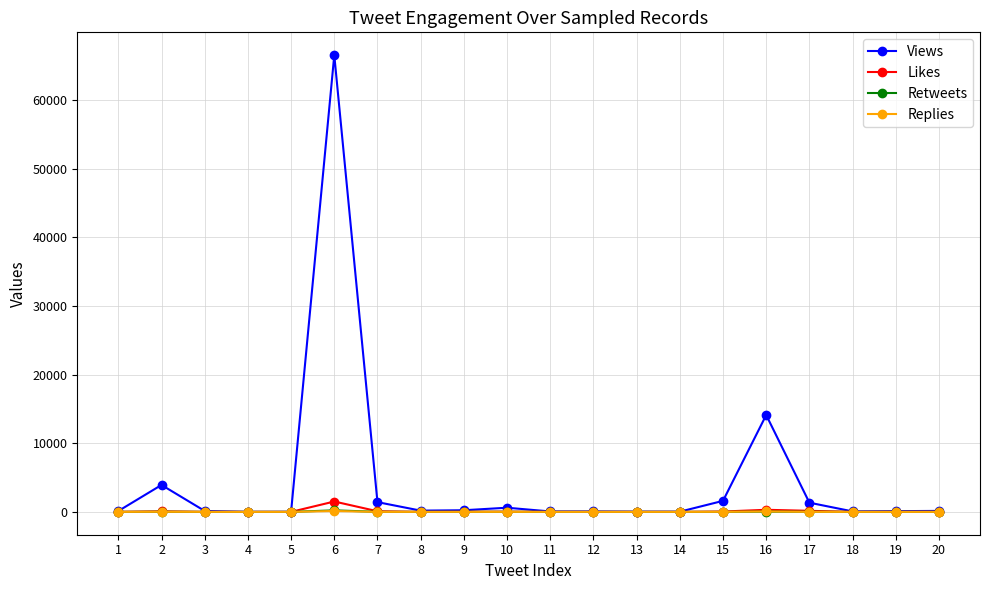

Does the chart have visible grid lines?

Yes